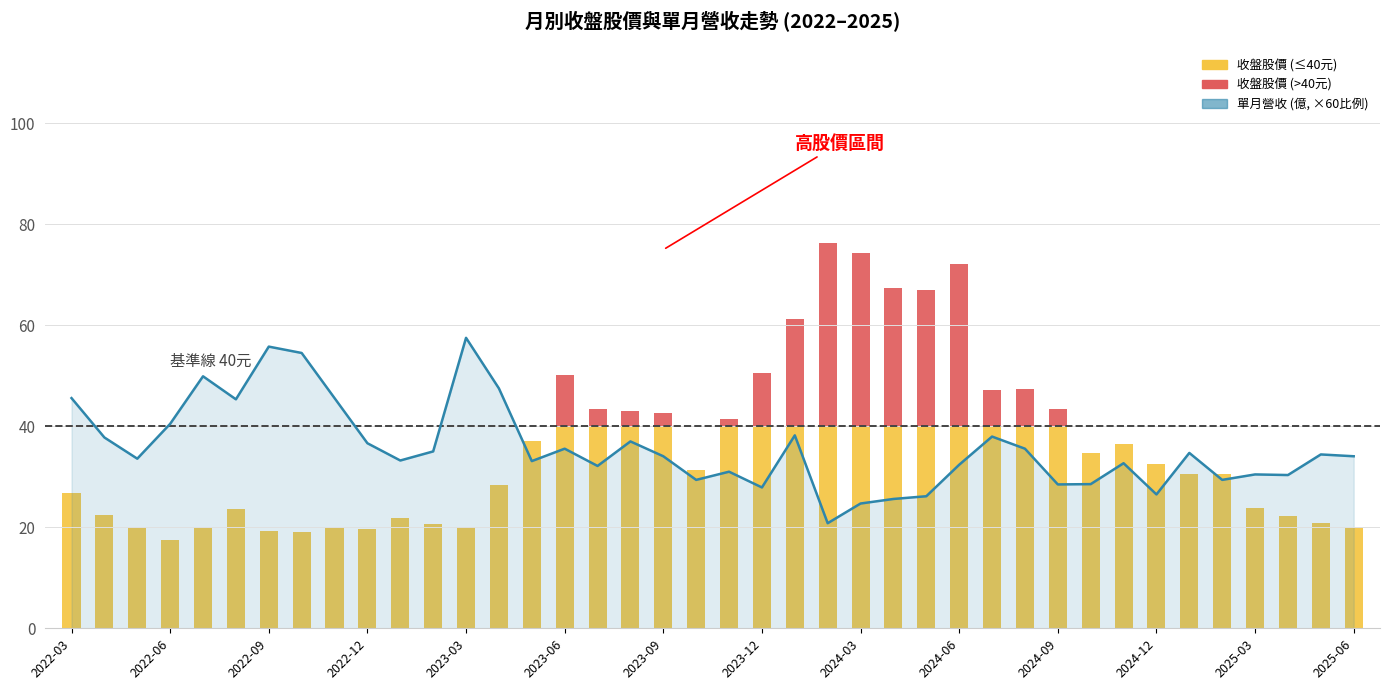

How many data points does each series have?

40